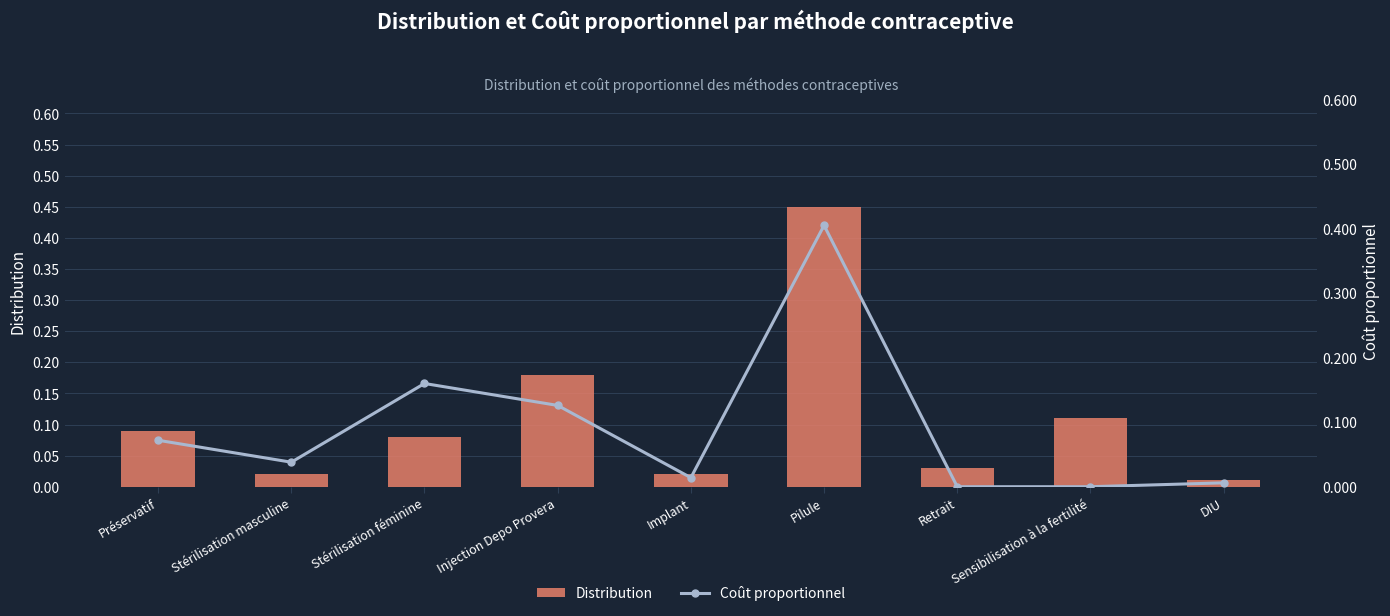

True or false: Distribution has a value of 0.0 at Stérilisation masculine.

False